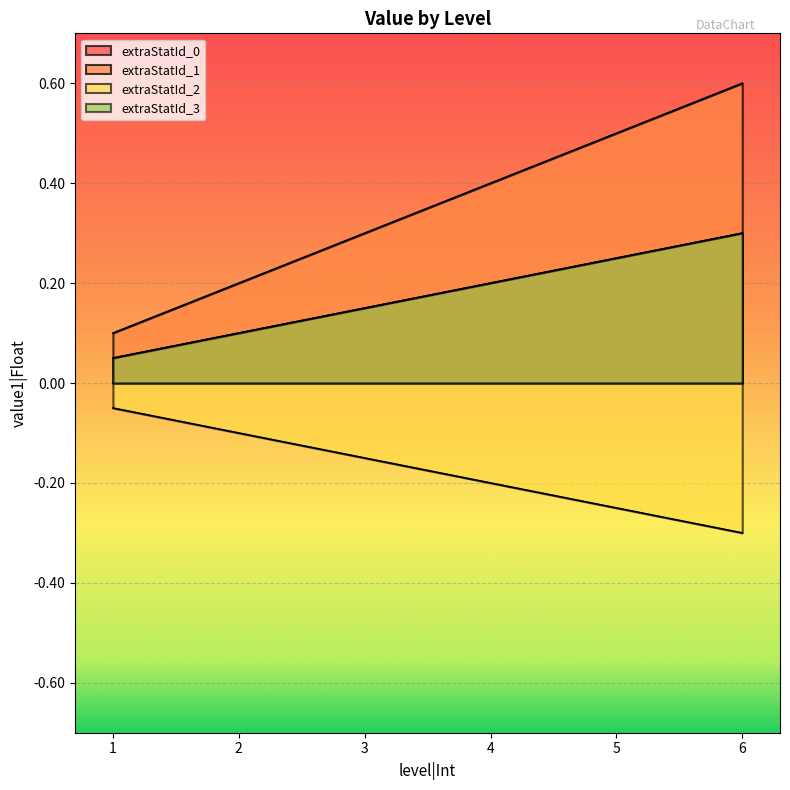

What is the difference between the second highest and minimum values in the extraStatId_1 series?

0.4